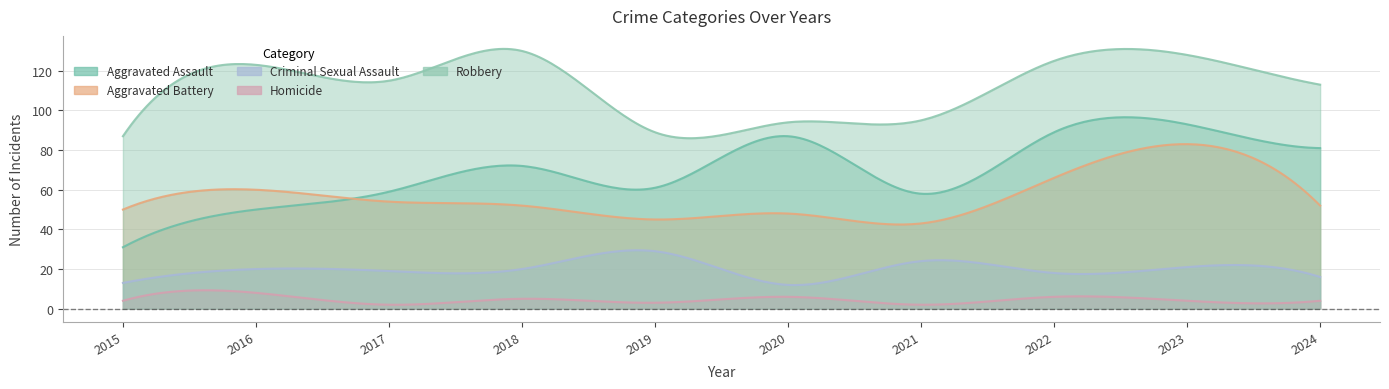

Reading left to right, extract all data points from this chart.

Aggravated Assault: 31	50	59	72	61	87	58	89	93	81
Aggravated Battery: 50	60	54	52	45	48	43	66	83	52
Criminal Sexual Assault: 13	20	19	20	29	12	24	18	21	16
Homicide: 4	8	2	5	3	6	2	6	4	4
Robbery: 87	123	115	130	89	94	95	125	128	113